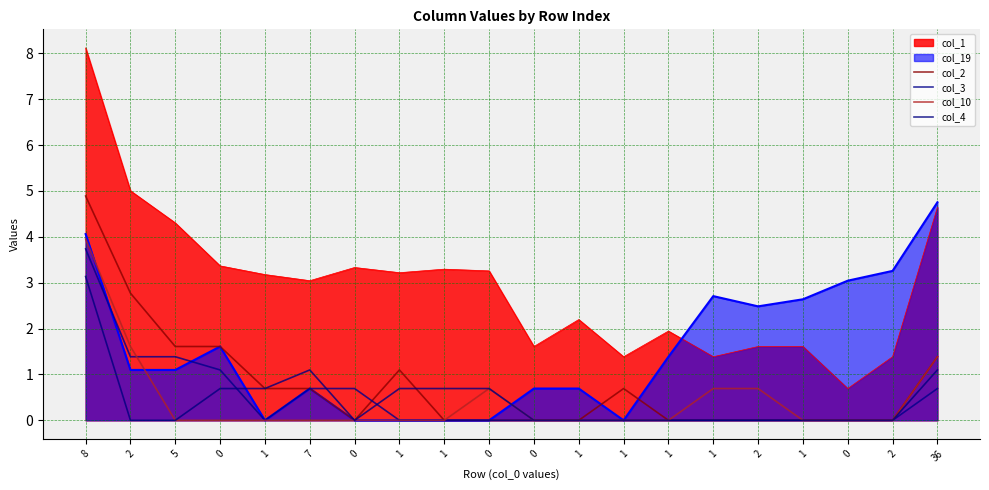

Is it true that col_3 equals -1.7 at 1?

False